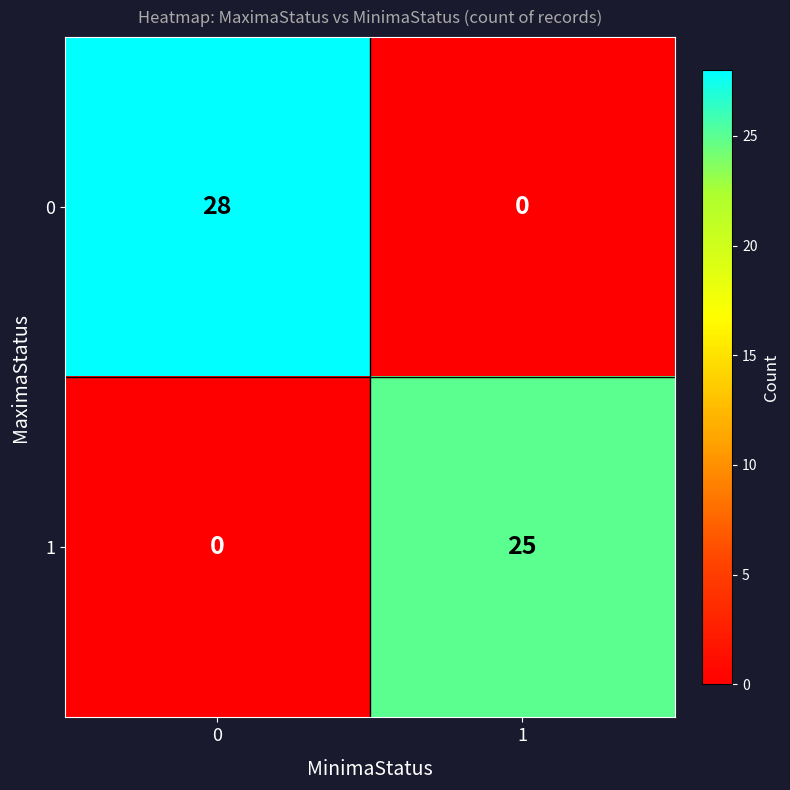

How many categories are shown in the chart?

2